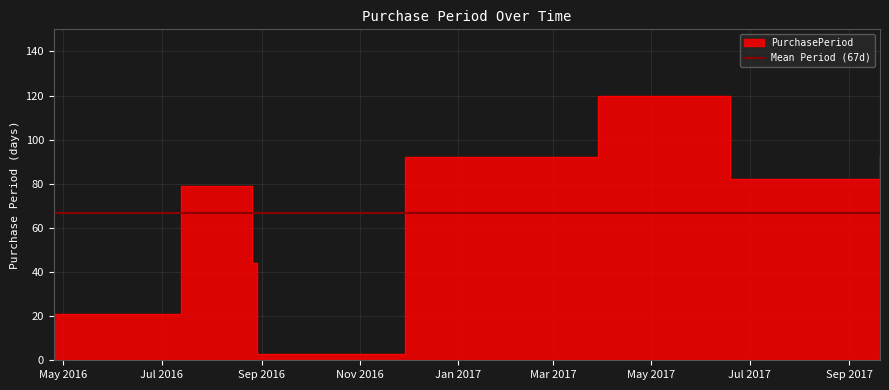

At which category does the data reach its first local valley?

2016-08-29